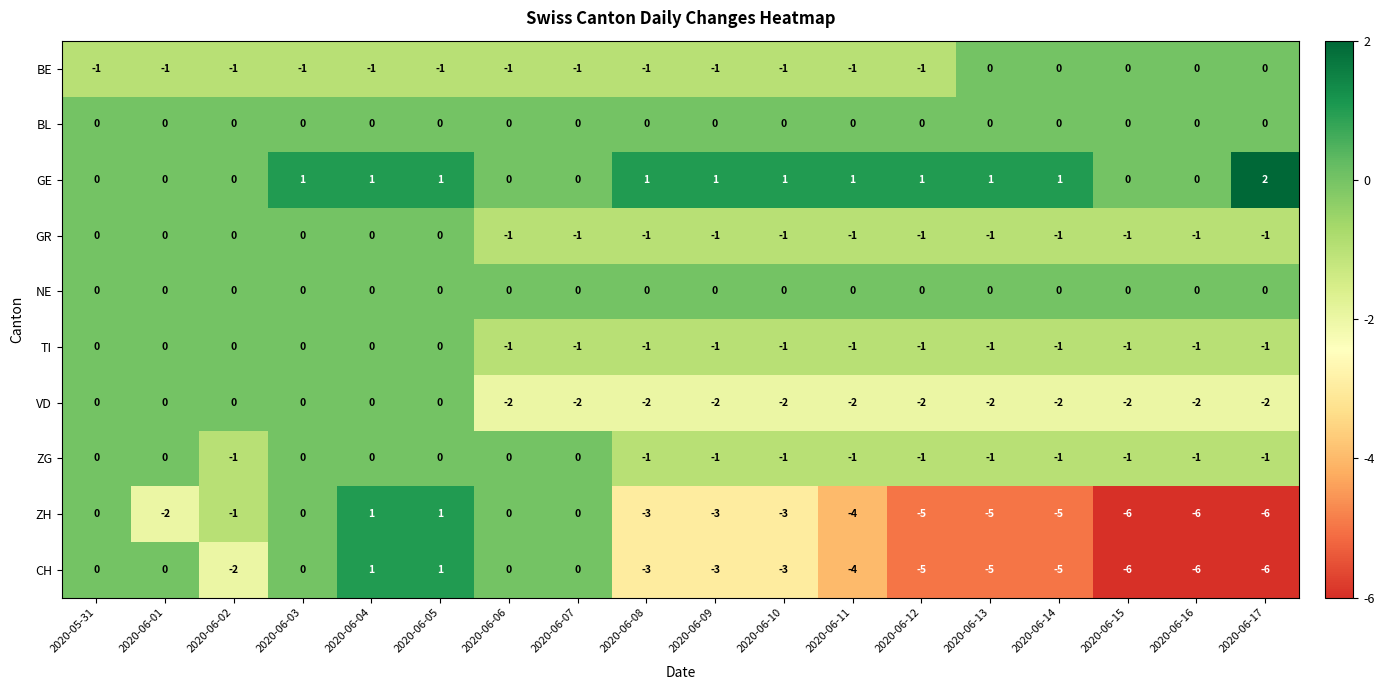

What is the total value across all series at 2020-06-11?

-13